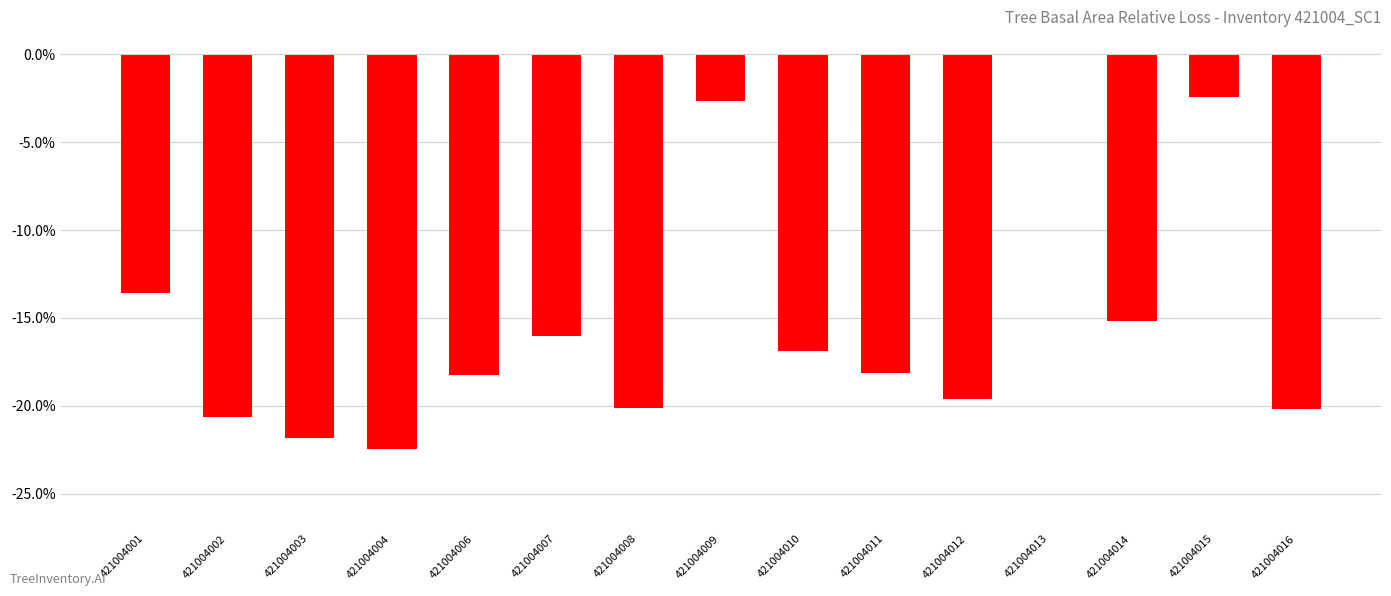

Where is the data nearest to the value -11?

421004001